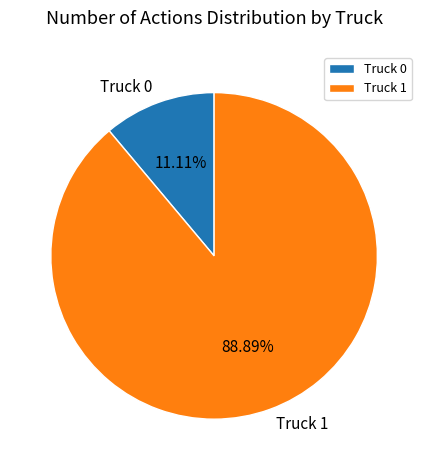

What is the largest slice in the pie chart?

Truck 1